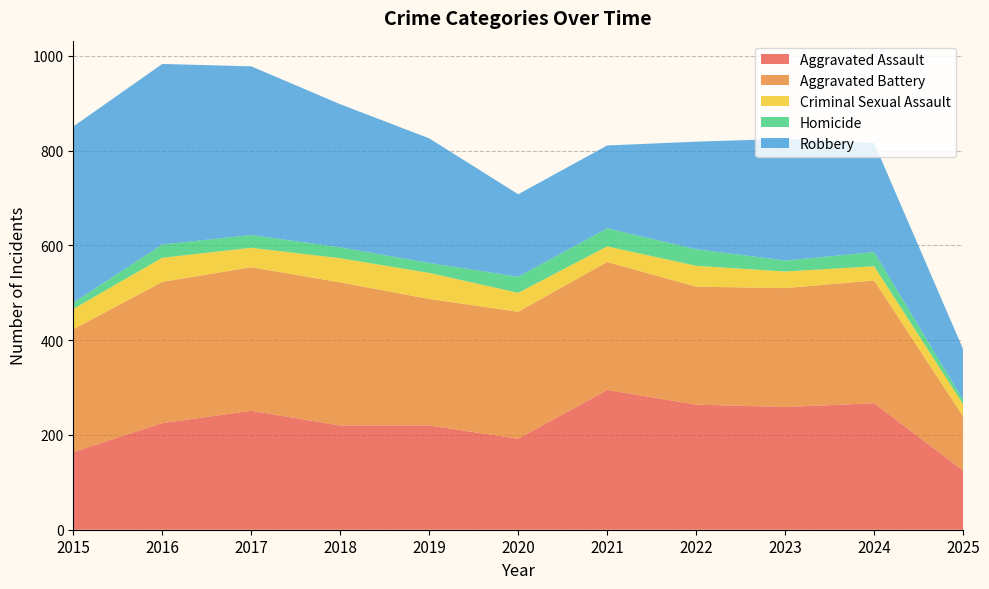

Reading right to left, list all the values displayed in this chart.

Aggravated Assault: 2025=125	2024=267	2023=259	2022=264	2021=295	2020=192	2019=220	2018=220	2017=251	2016=225	2015=164
Aggravated Battery: 2025=114	2024=259	2023=251	2022=249	2021=270	2020=268	2019=267	2018=302	2017=303	2016=298	2015=259
Criminal Sexual Assault: 2025=26	2024=30	2023=35	2022=44	2021=33	2020=40	2019=55	2018=51	2017=41	2016=51	2015=43
Homicide: 2025=9	2024=30	2023=23	2022=35	2021=38	2020=34	2019=21	2018=23	2017=27	2016=28	2015=13
Robbery: 2025=107	2024=230	2023=257	2022=227	2021=175	2020=174	2019=263	2018=302	2017=356	2016=381	2015=372